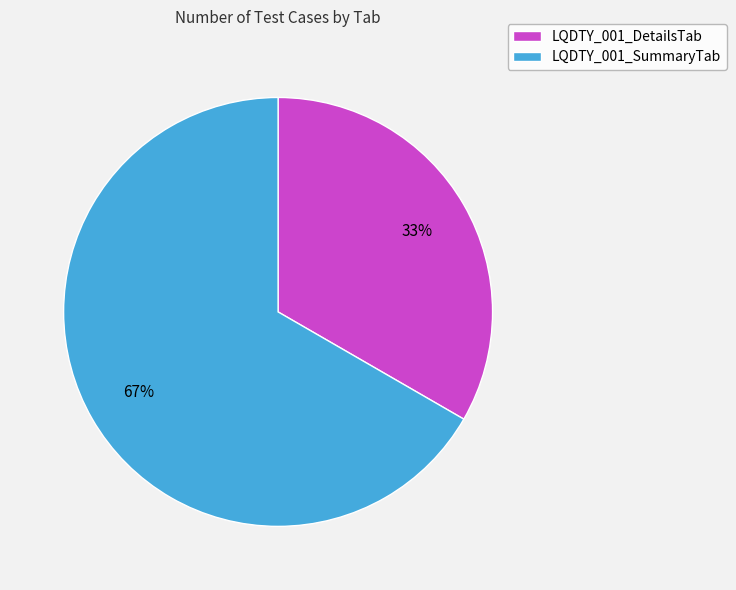

How many slices are in this pie chart?

2